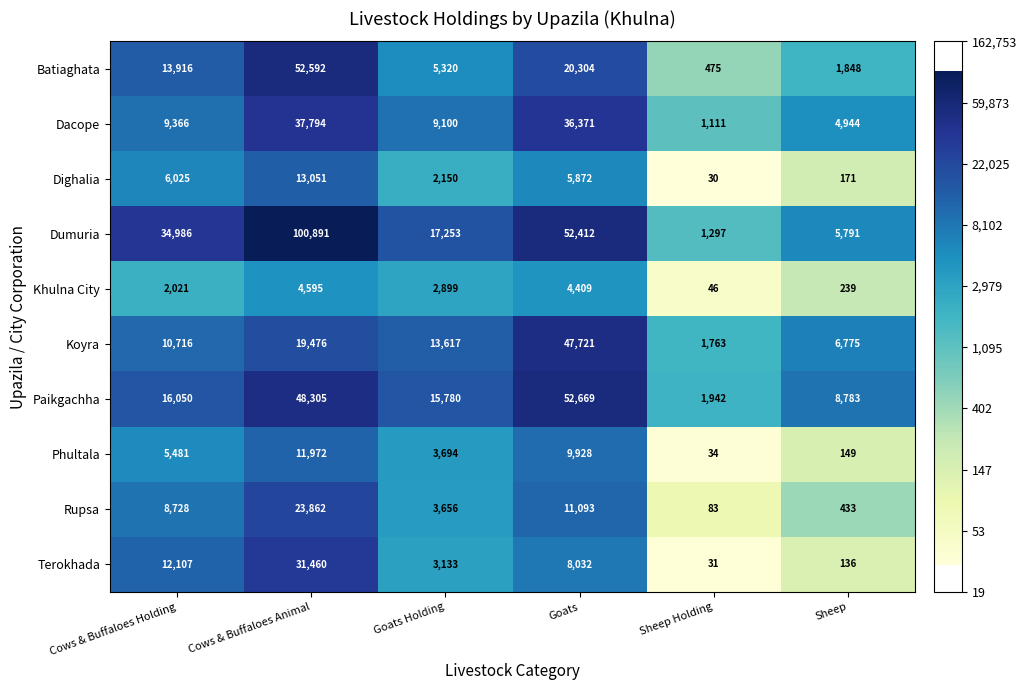

What is the total value across all series at Goats?

248811